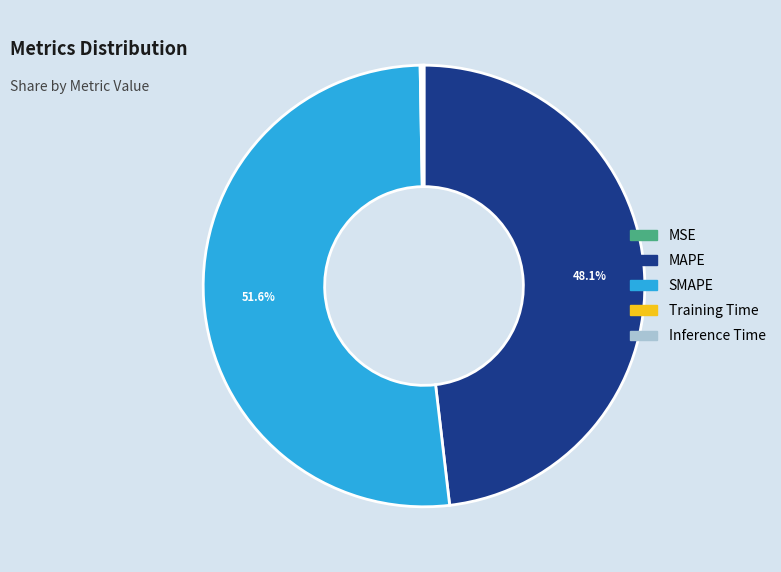

The MAPE slice represents 61% of the pie. True or false?

False